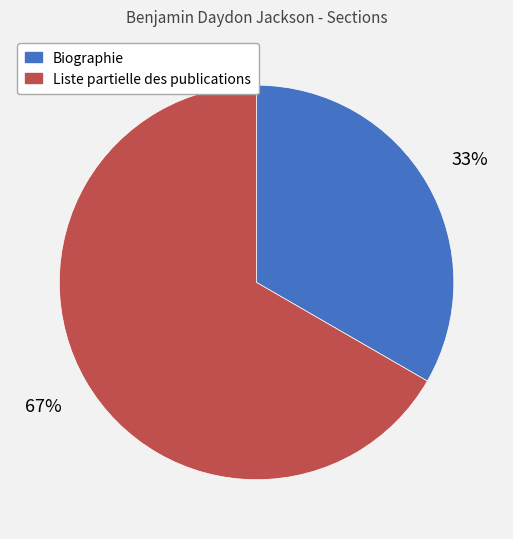

To the nearest percent, what is the combined percentage of Liste partielle des publications and Biographie?

100%